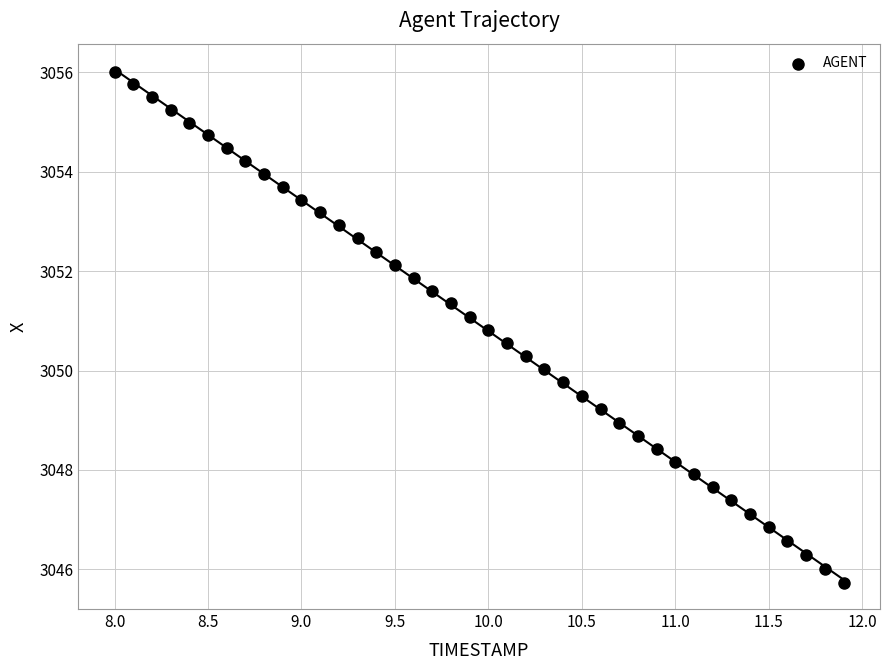

What is the range of Y values (max minus min)?

10.3